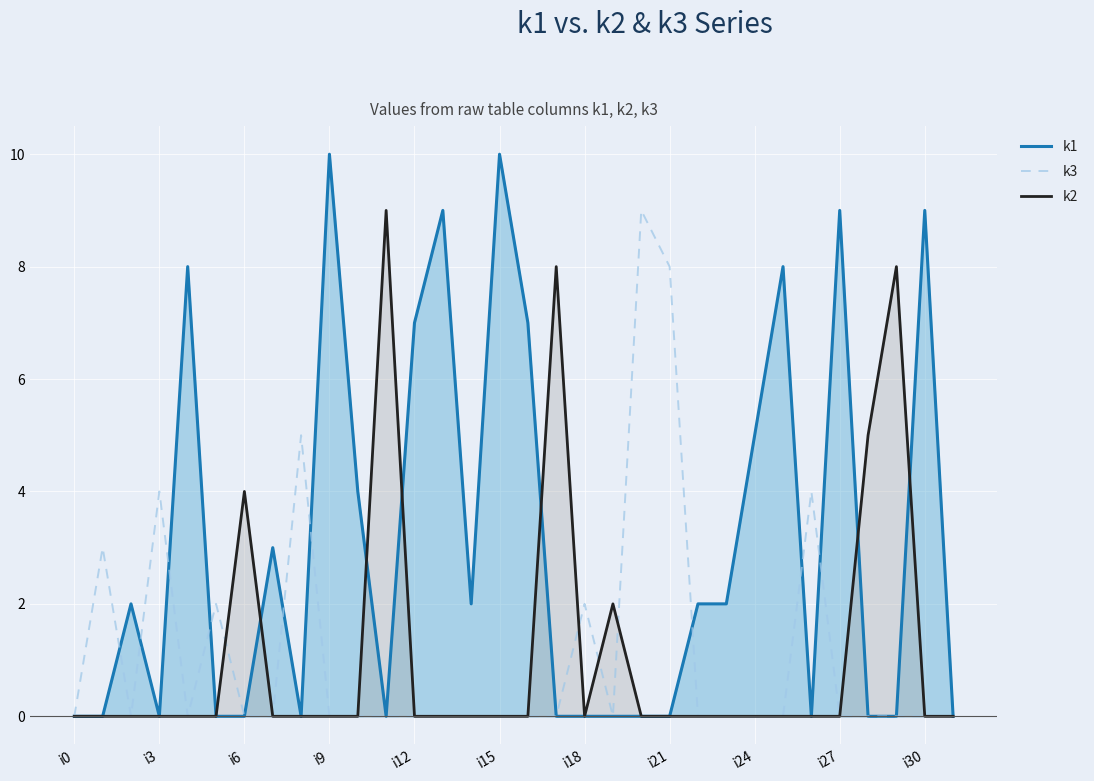

Which series changed the most between i18 and i27?

k1